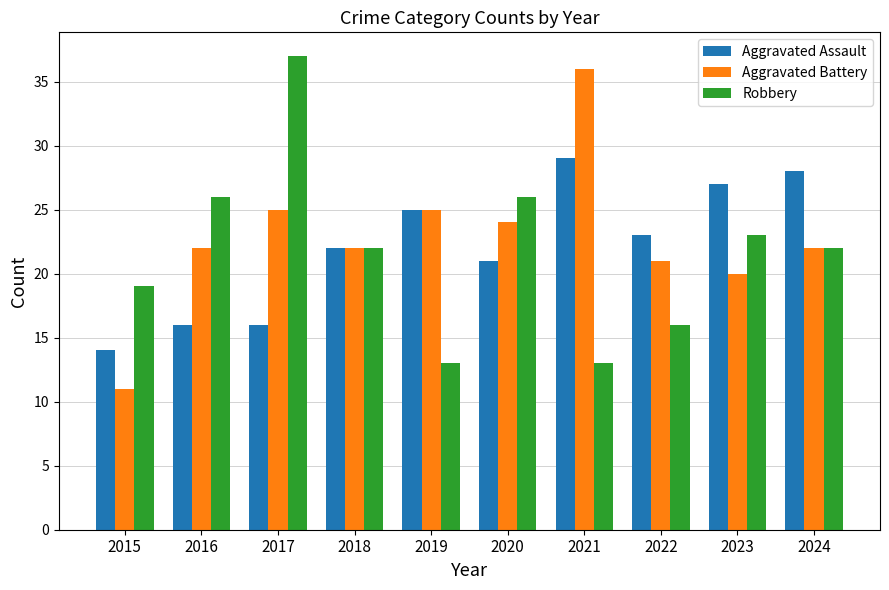

What is the average value of the Robbery series?

22